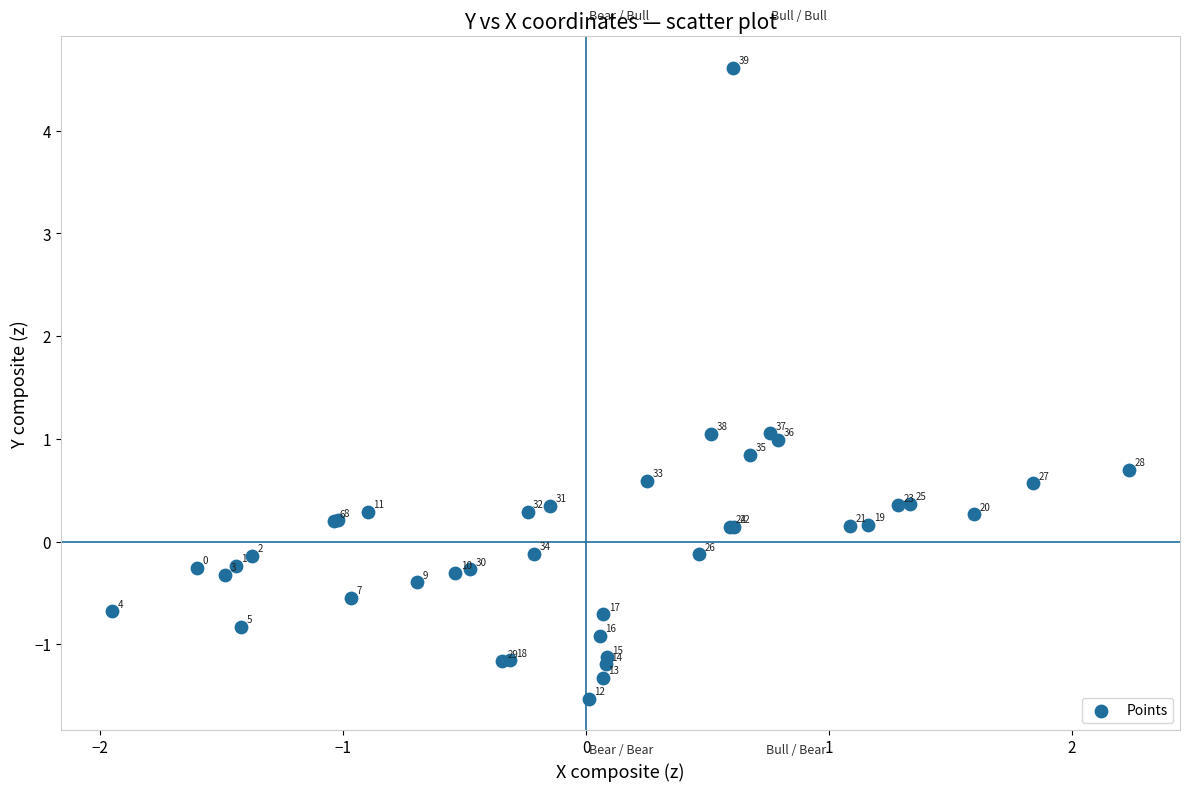

What Y value in the scatter plot is closest to 1?

1.0